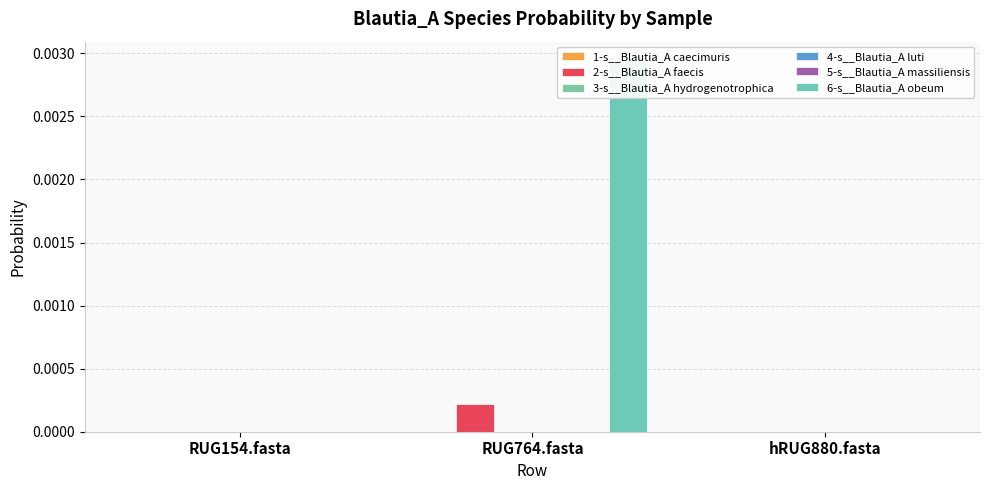

How many bars are there in total?

18